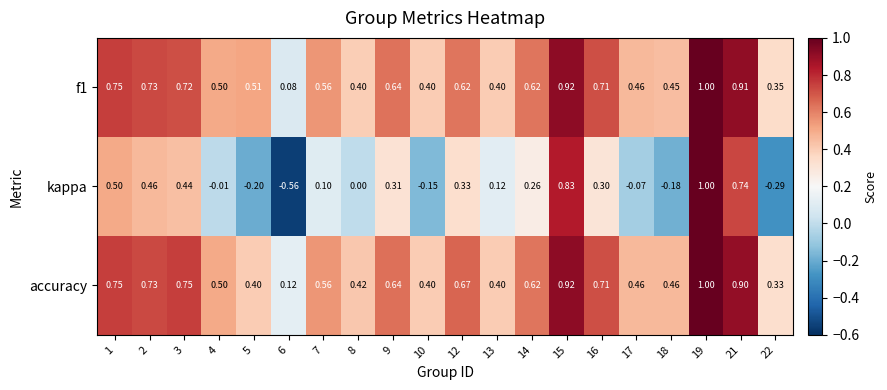

Which series has the largest range (max minus min)?

kappa